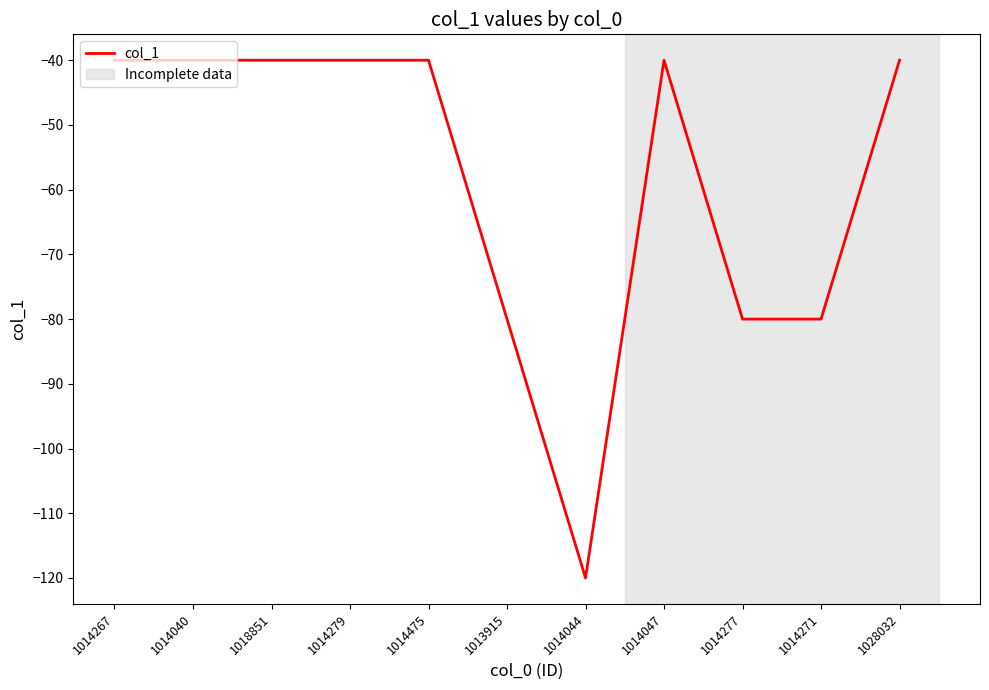

What is the difference between the maximum and second lowest values?

40